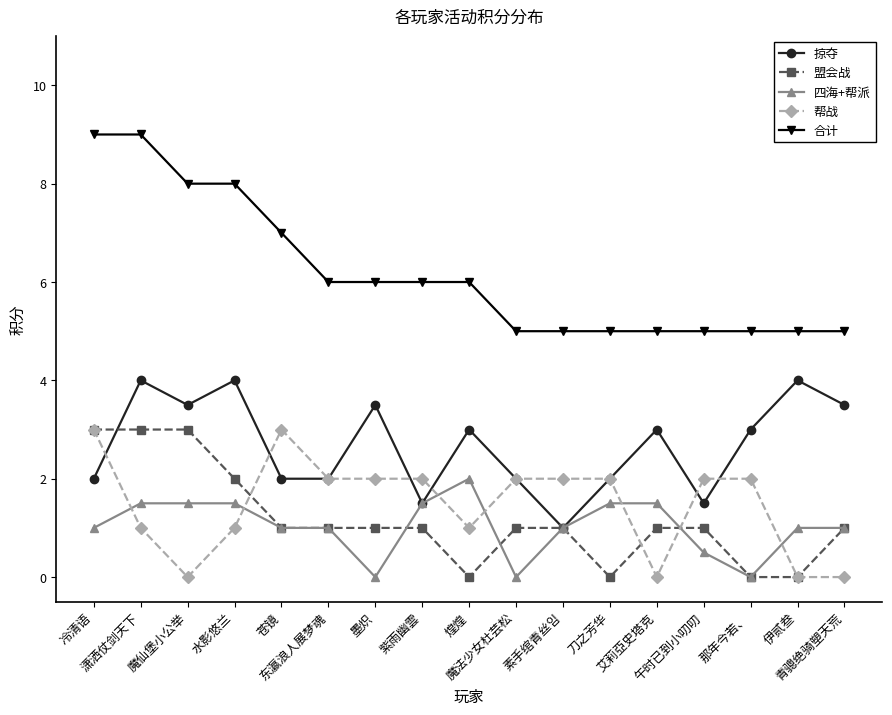

What is the difference between the highest and lowest values at 水影悠兰?

7.0